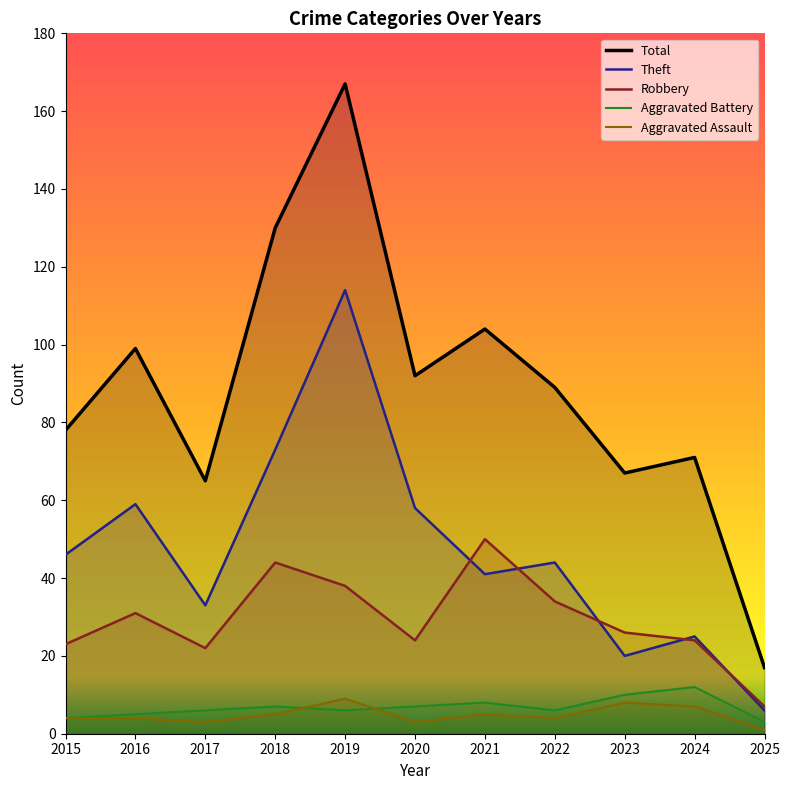

At 2019, list the series in order from smallest to largest.

Aggravated Battery, Aggravated Assault, Robbery, Theft, Total